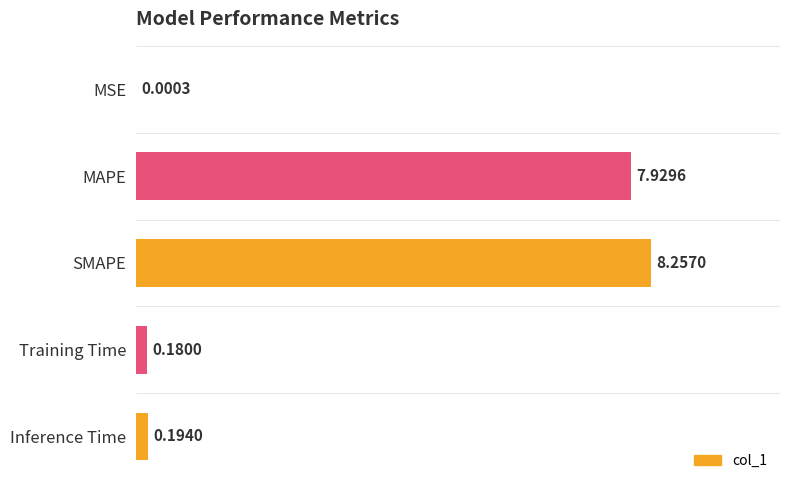

What is the sum of the values at Inference Time and SMAPE?

8.5